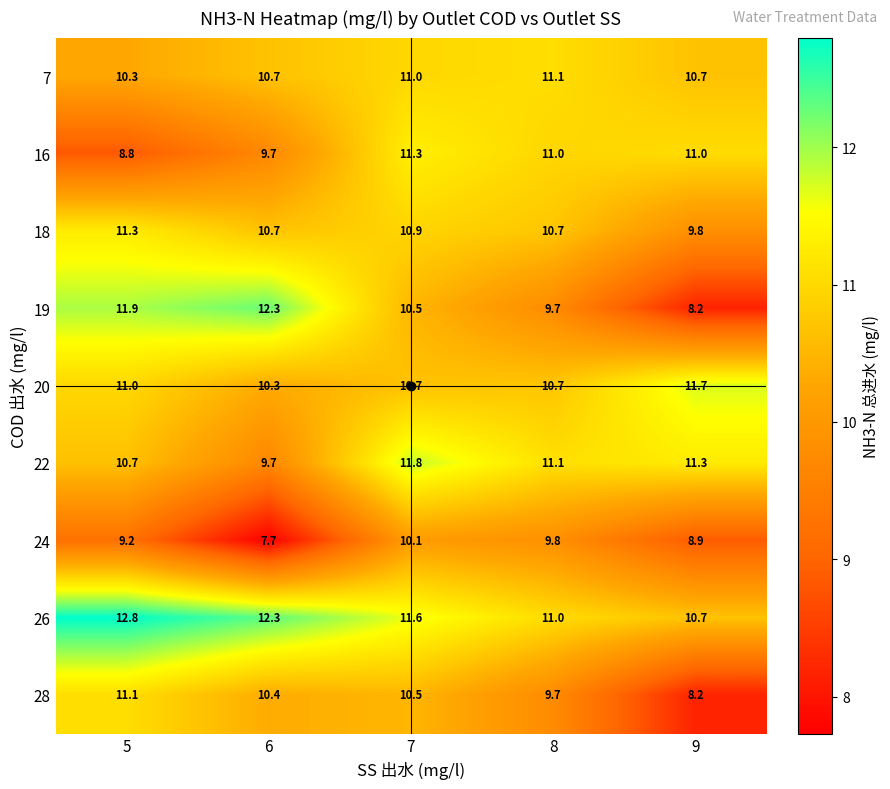

What is the spread (max minus min) of values at 8?

1.4